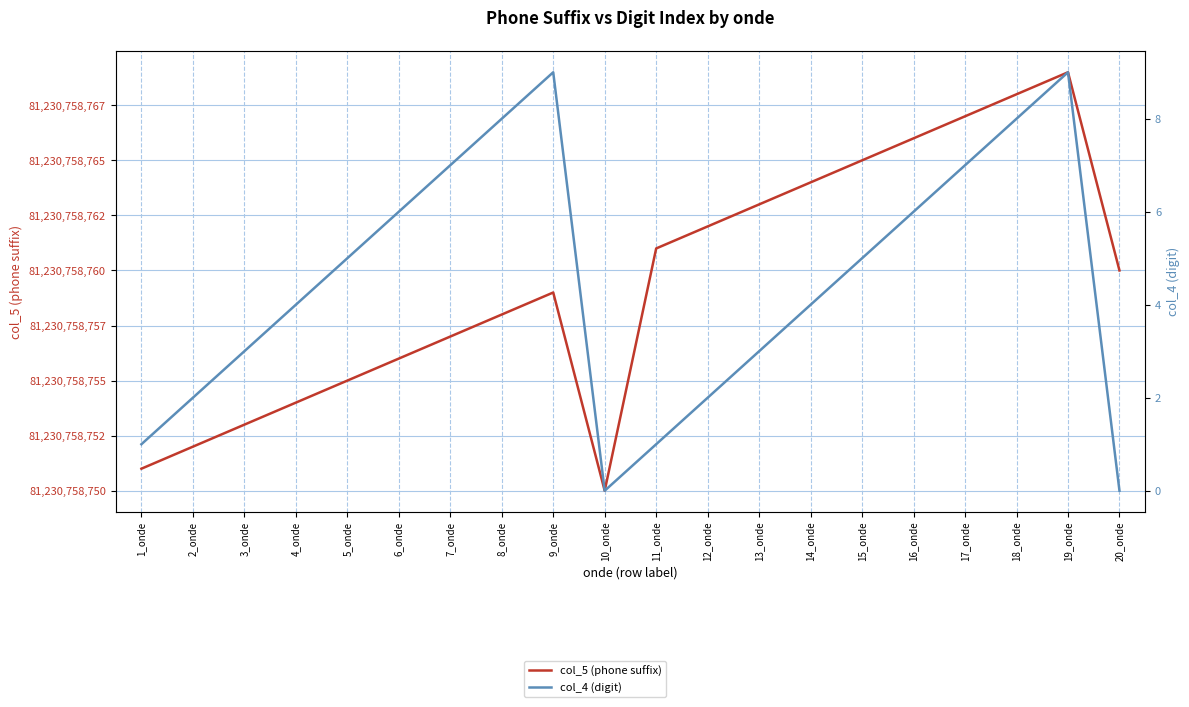

In col_5 (phone suffix), how many points are lower than both neighbors (excluding endpoints)?

1